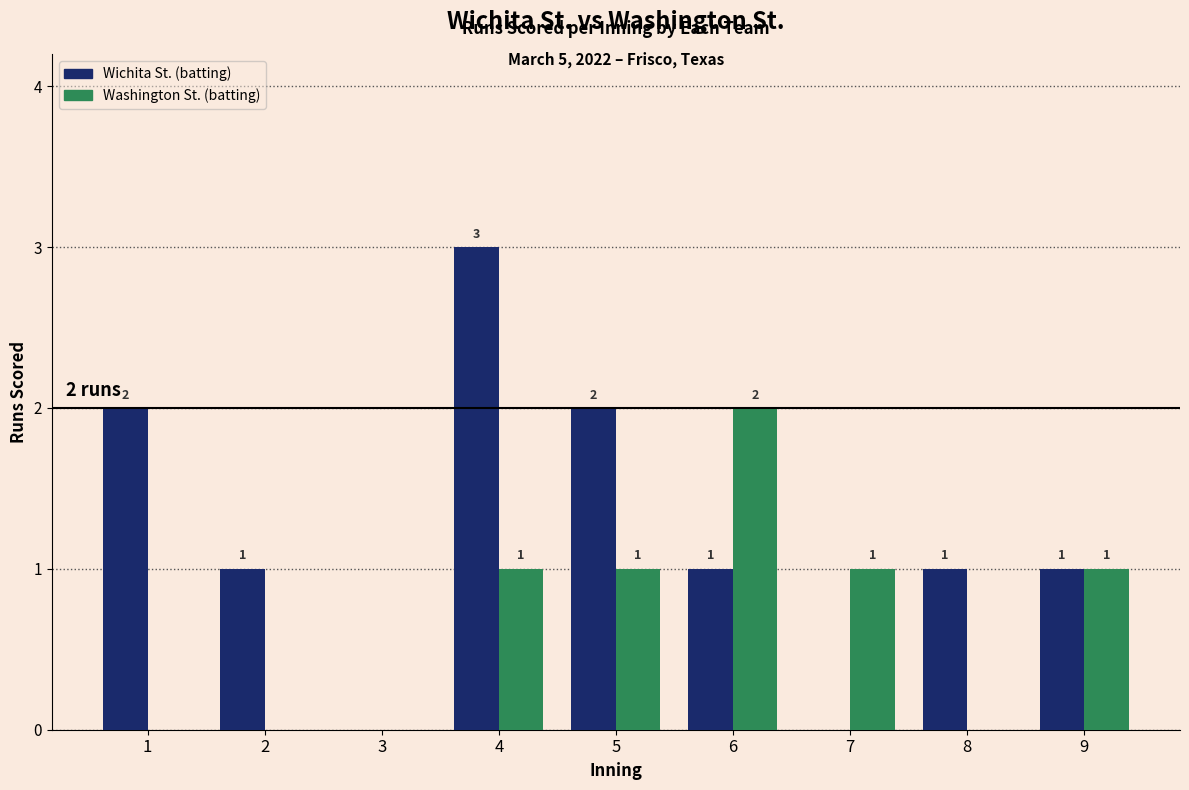

How many groups of bars are there?

9